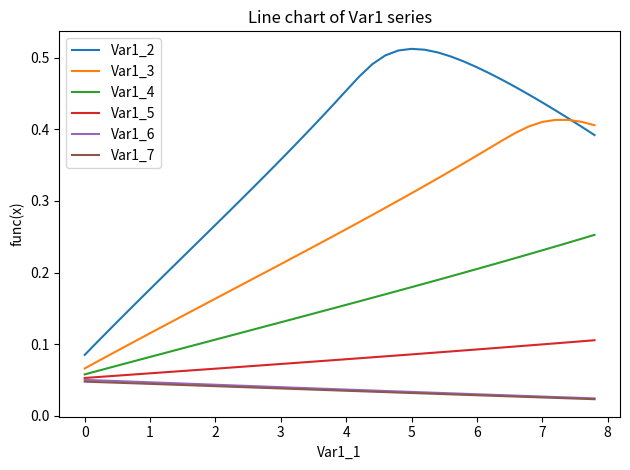

True or false: Var1_5 and Var1_3 cross at least once.

False